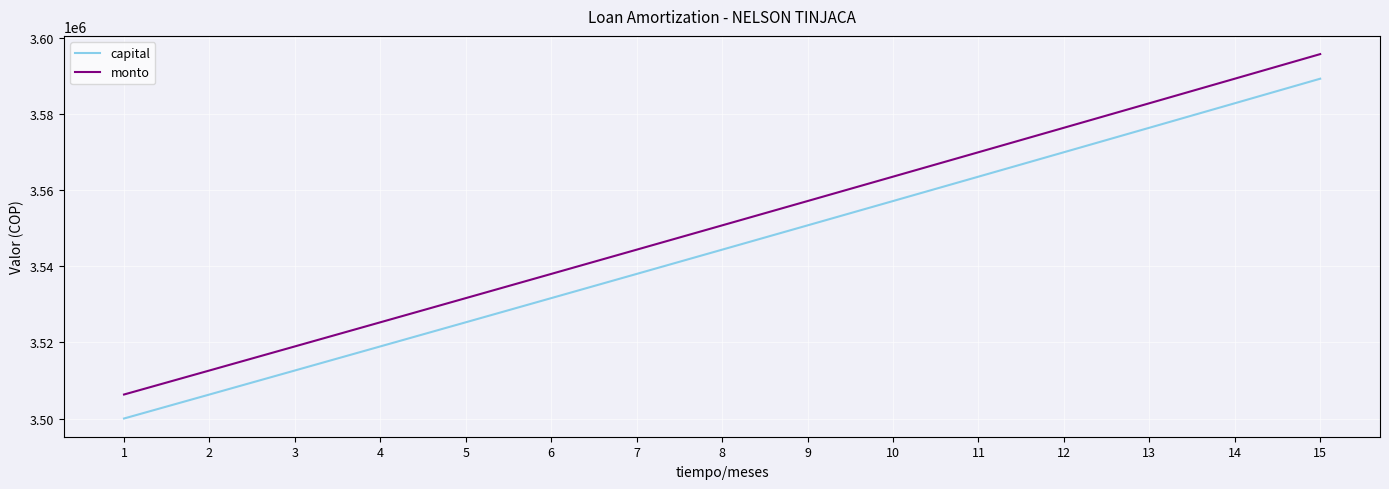

Between 1 and 14, which series saw the biggest shift?

monto